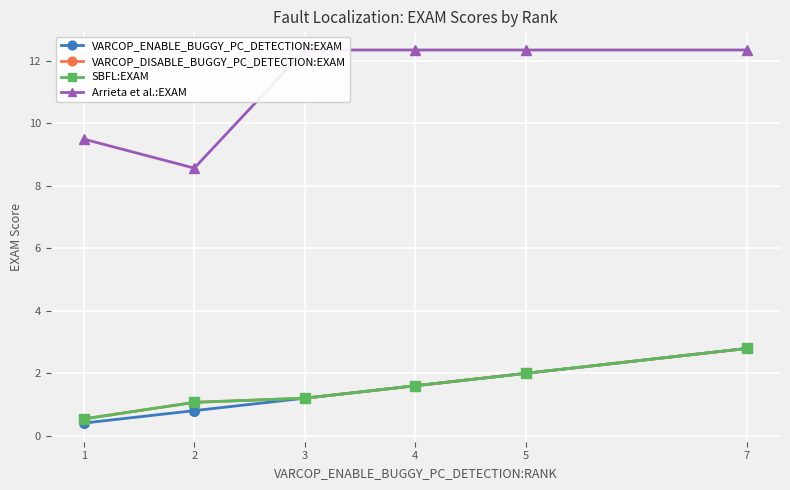

Does the chart have visible grid lines?

Yes